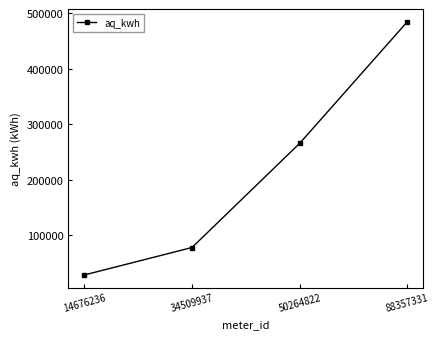

What is the approximate value at 50264822?

265667